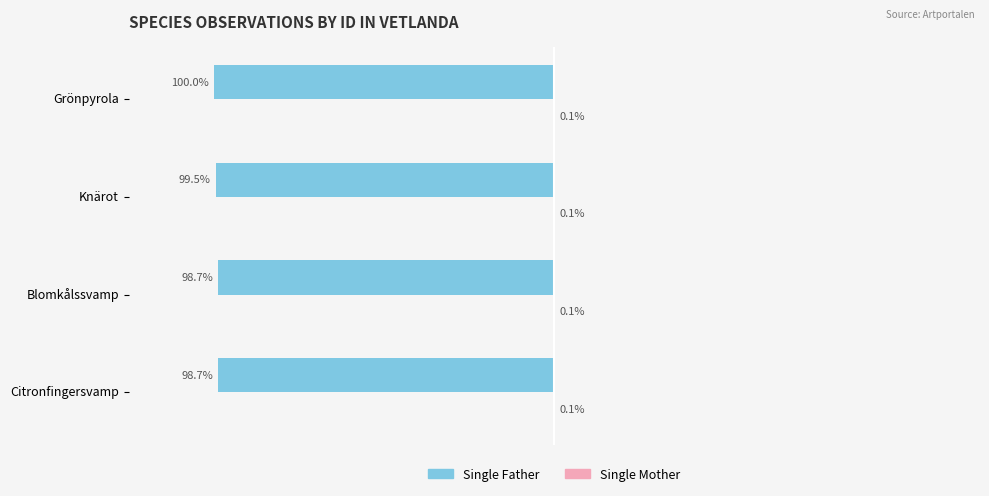

Which series changed the most between Knärot and Grönpyrola?

Single Father